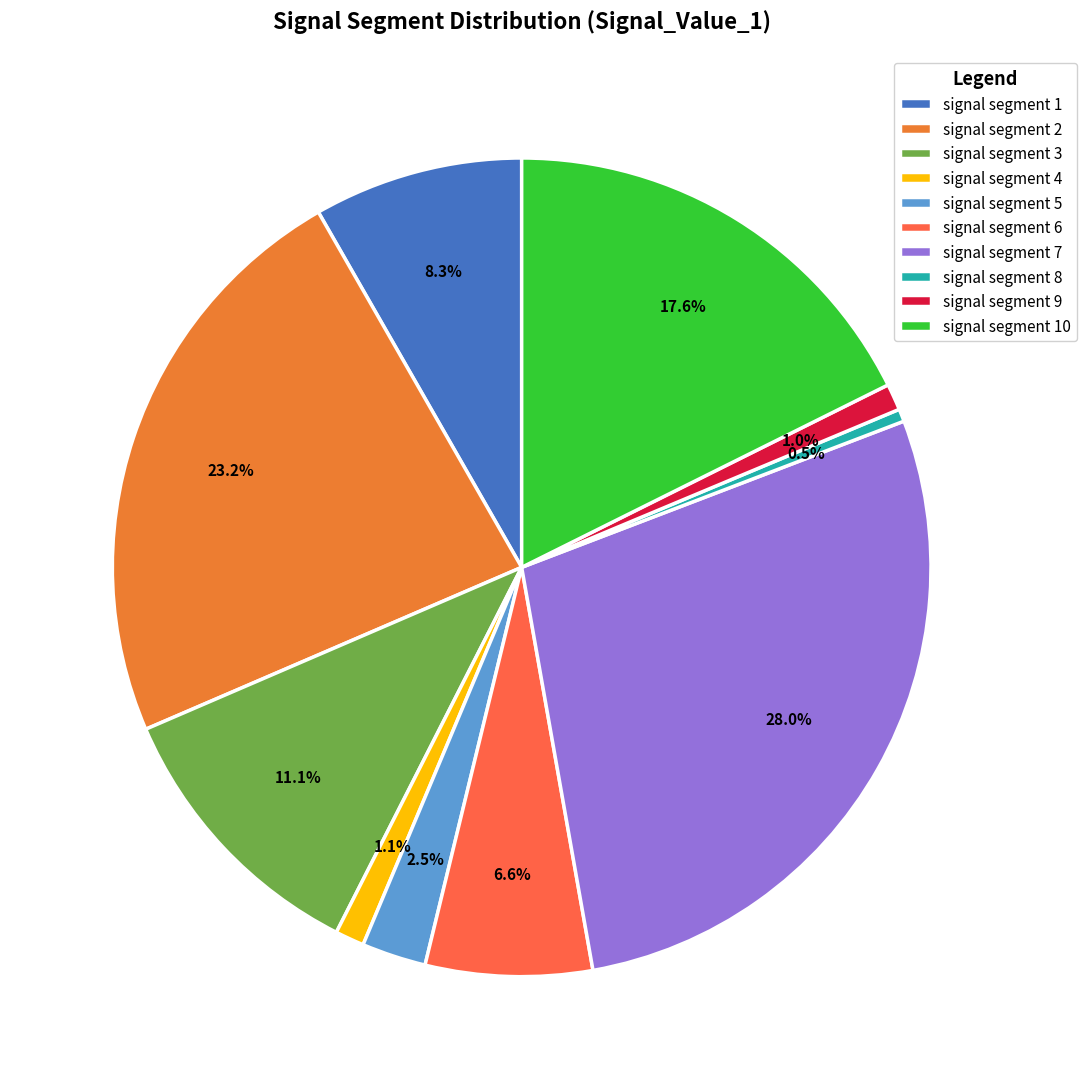

Is there any slice that represents more than half of the pie?

No